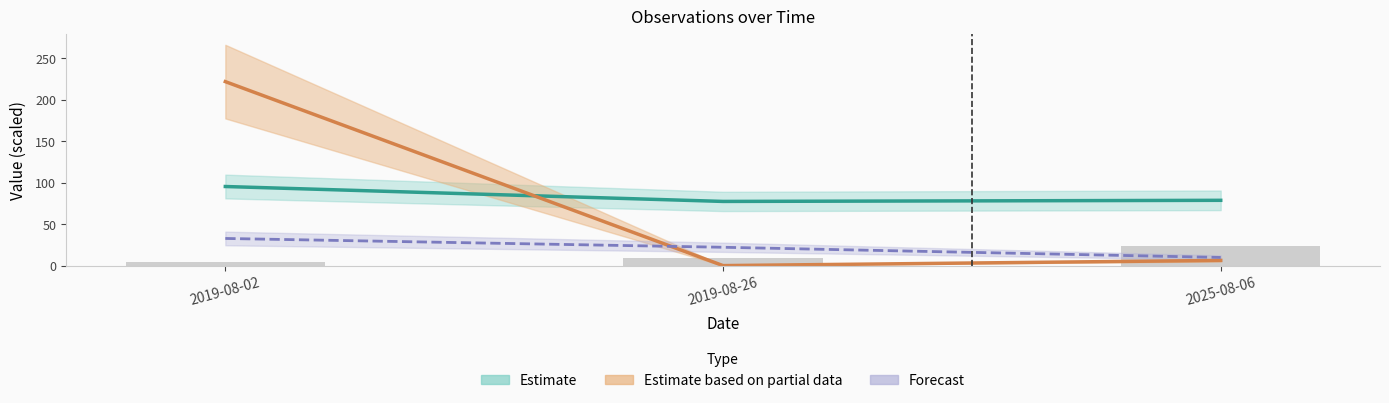

Reading right to left, transcribe all the data shown in this chart.

Taxonsorteringsordning: 78.9	77.5	95.5
TaxonId: 6.4	0.2	221.9
Ost: 23.6	8.9	5.1
Nord: 10.0	22.3	32.9